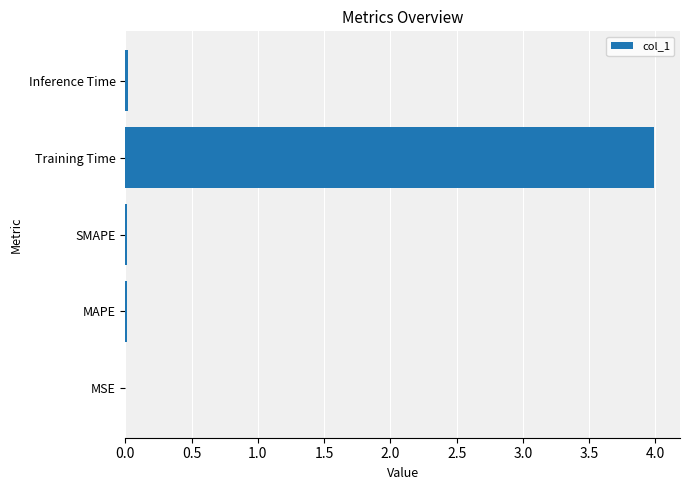

The chart shows a value of 0.0 at SMAPE. True or false?

True